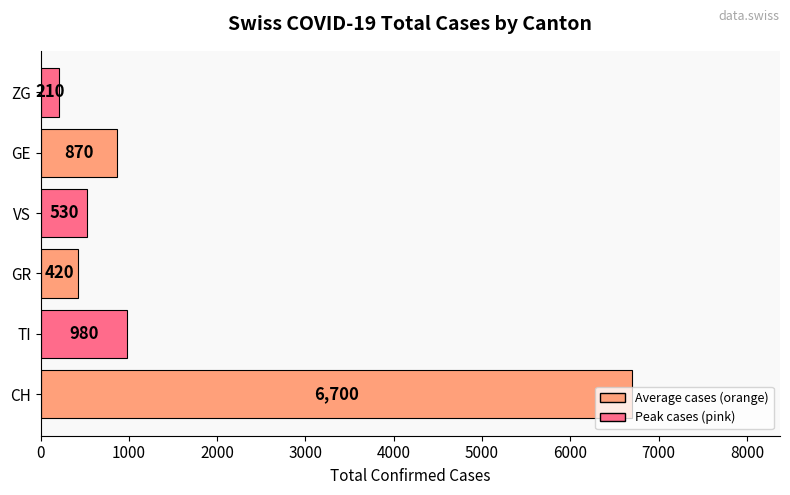

What is the approximate value at CH, to the nearest 50?

6700